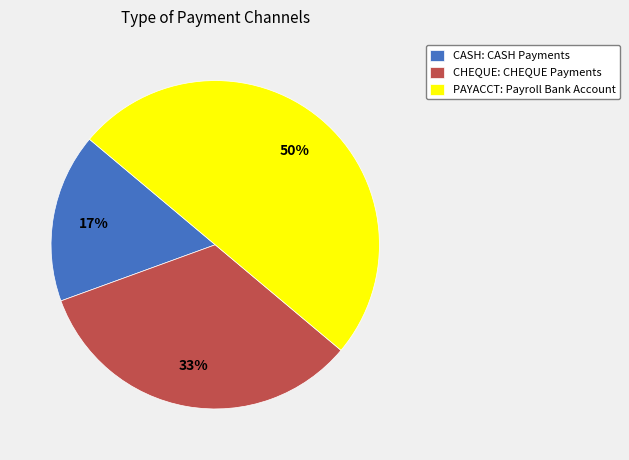

Which has a higher value, CHEQUE: CHEQUE Payments or PAYACCT: Payroll Bank Account?

PAYACCT: Payroll Bank Account